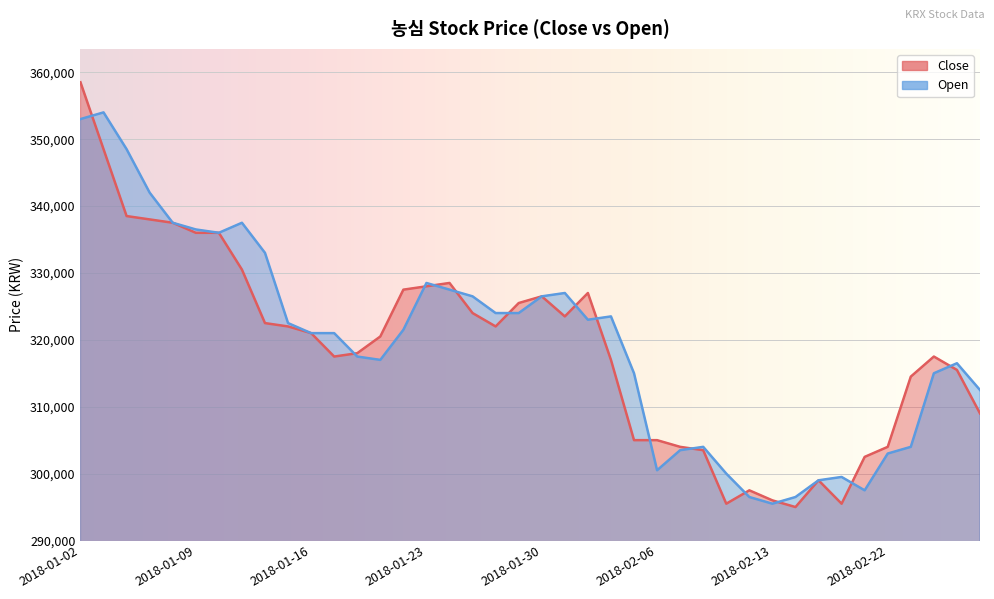

How many values in the Open series exceed 321500?

19